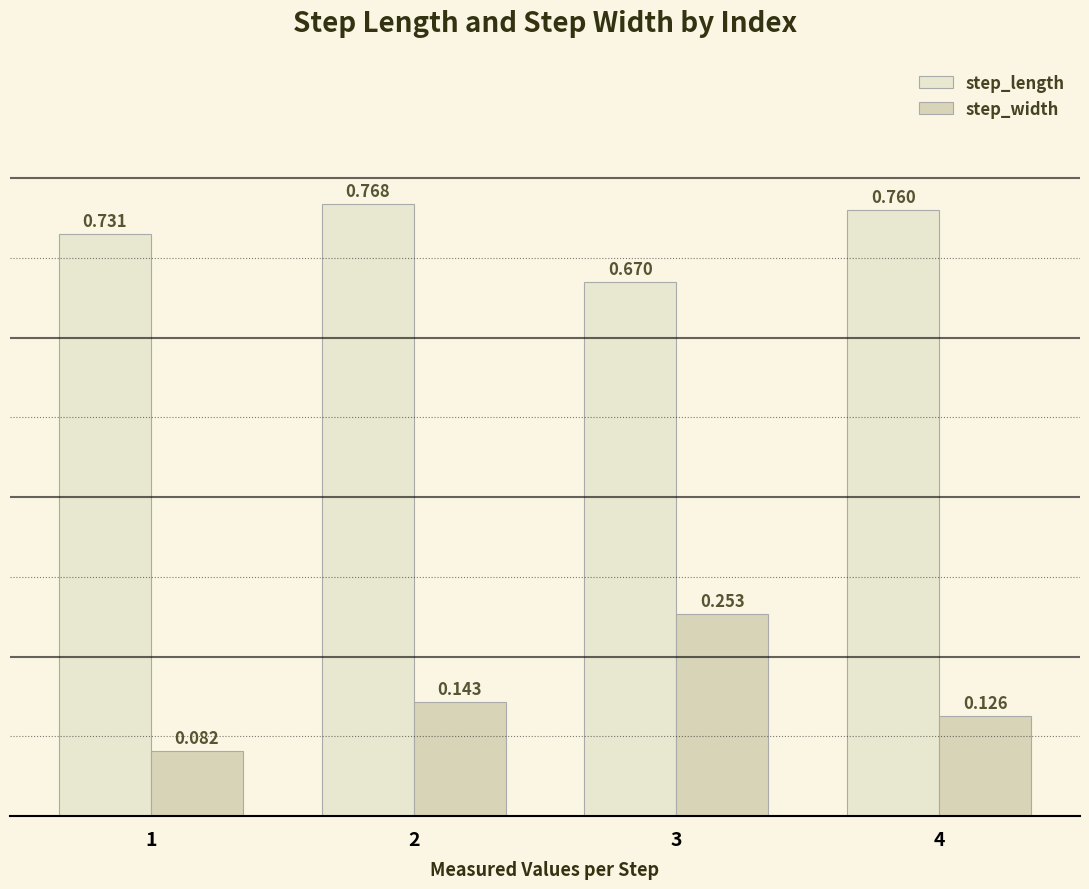

Is the value of step_width at 2 greater than the value of step_length at 1?

No